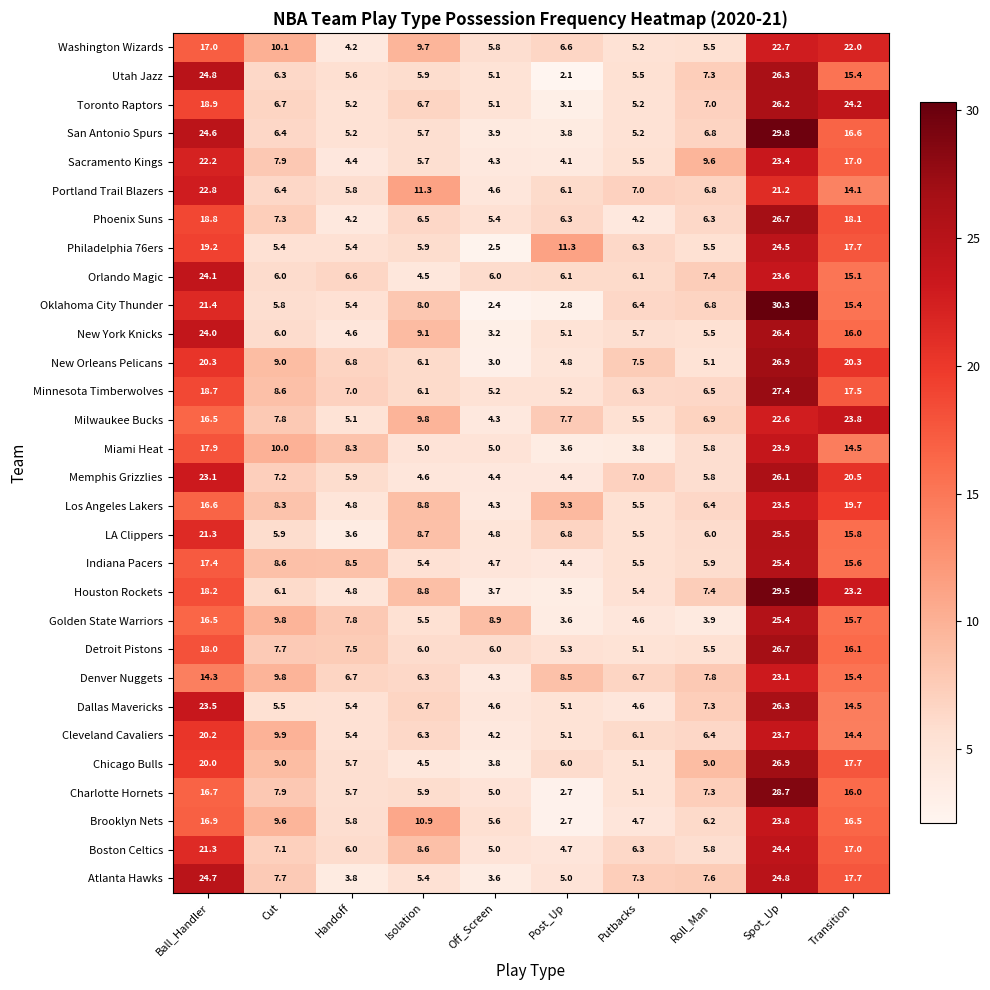

Which series changed the most between Isolation and Post_Up?

Brooklyn Nets